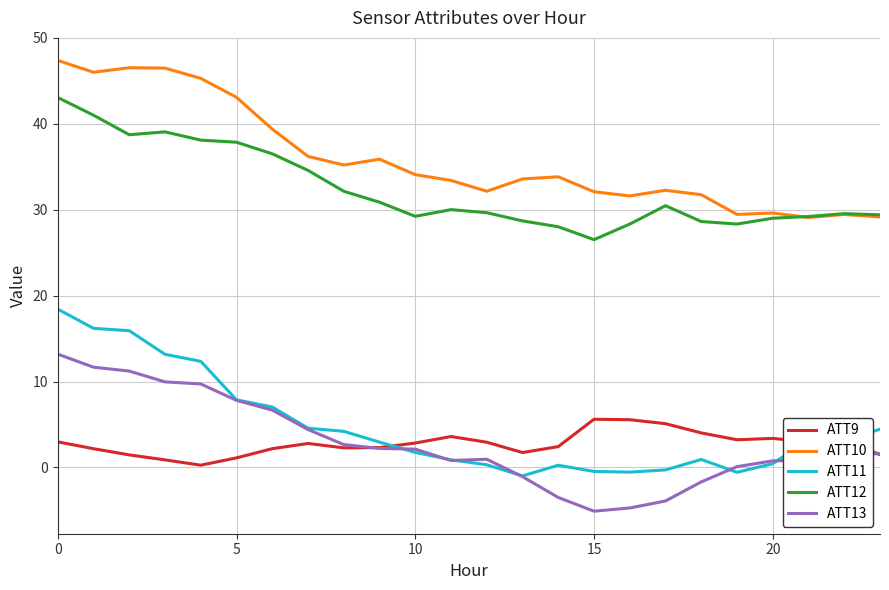

Rank the series by their maximum value, from highest to lowest.

ATT10, ATT12, ATT11, ATT13, ATT9